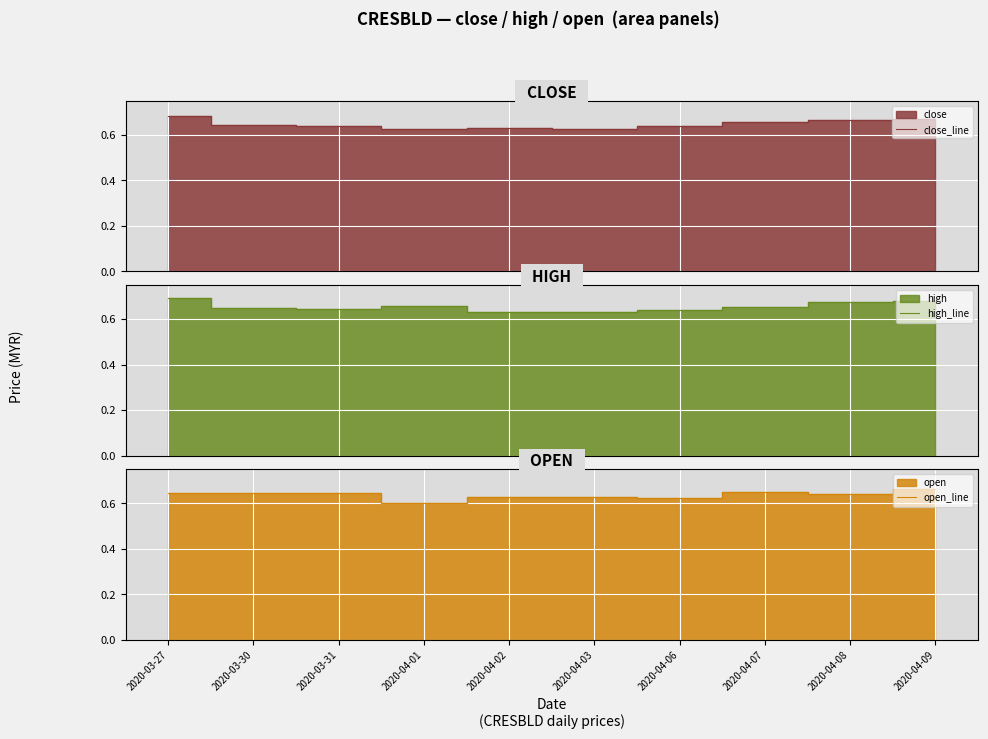

Reading right to left, list all the values displayed in this chart.

close_line: 0.7	0.7	0.7	0.6	0.6	0.6	0.6	0.6	0.6	0.7
high_line: 0.7	0.7	0.7	0.6	0.6	0.6	0.7	0.6	0.7	0.7
open_line: 0.7	0.6	0.7	0.6	0.6	0.6	0.6	0.6	0.6	0.6